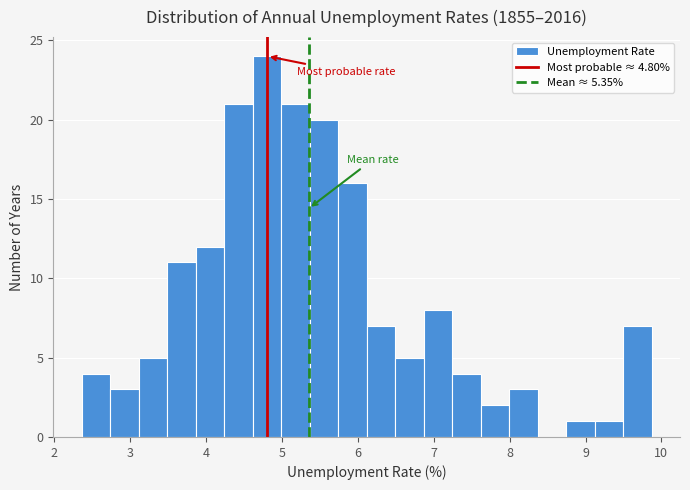

Read against the x-axis, roughly where is the centre of the tallest bar?

4.8